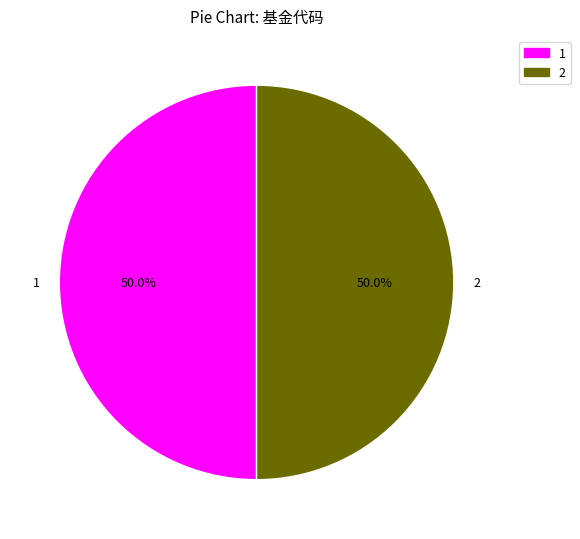

What is the ratio of the value at 2 to the value at 1?

1.0